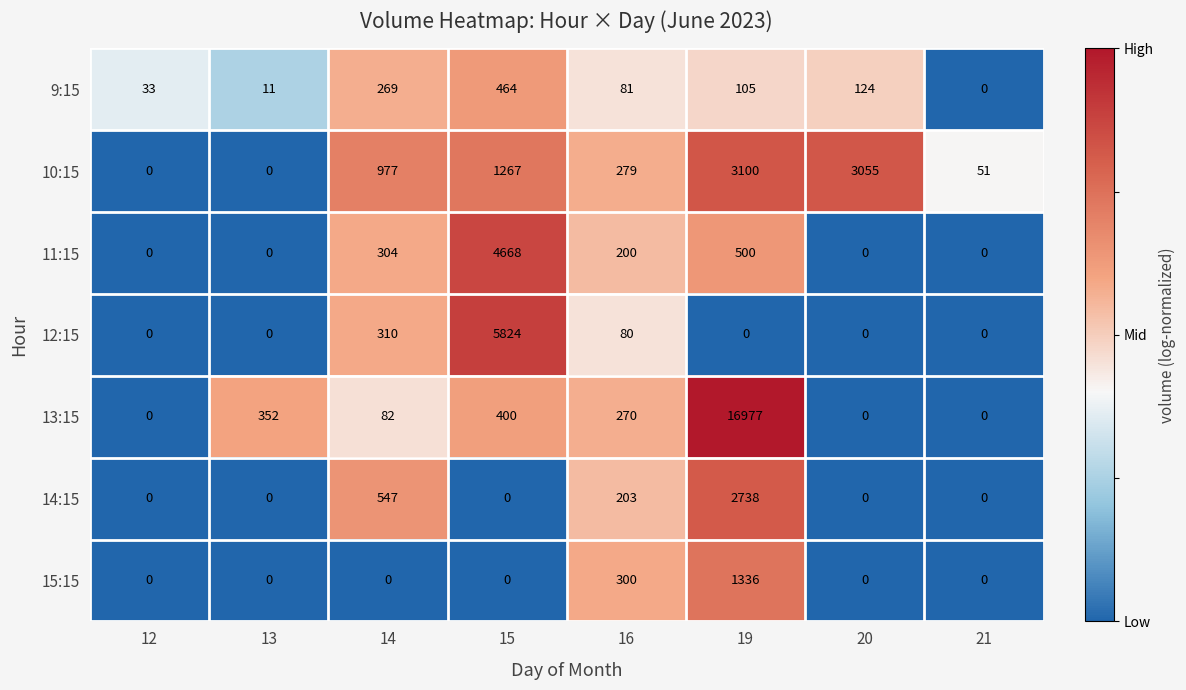

What is the sum of all 11:15 values?

5672